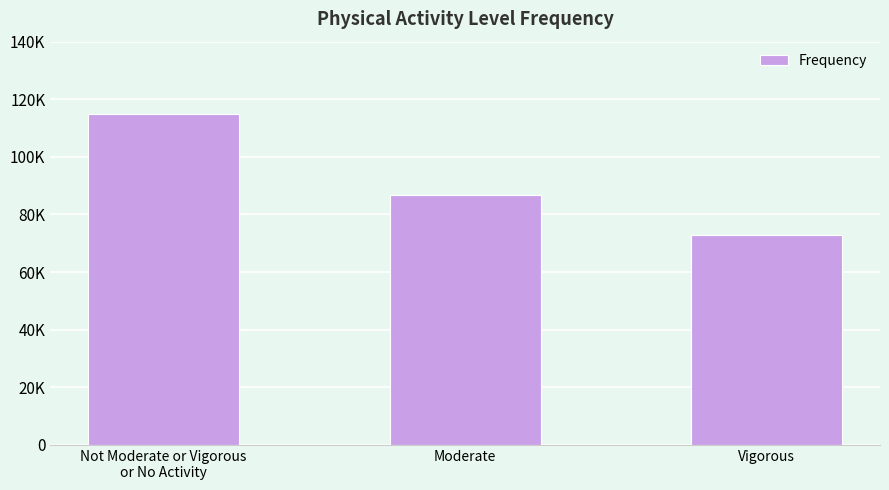

Are the bars horizontal?

No